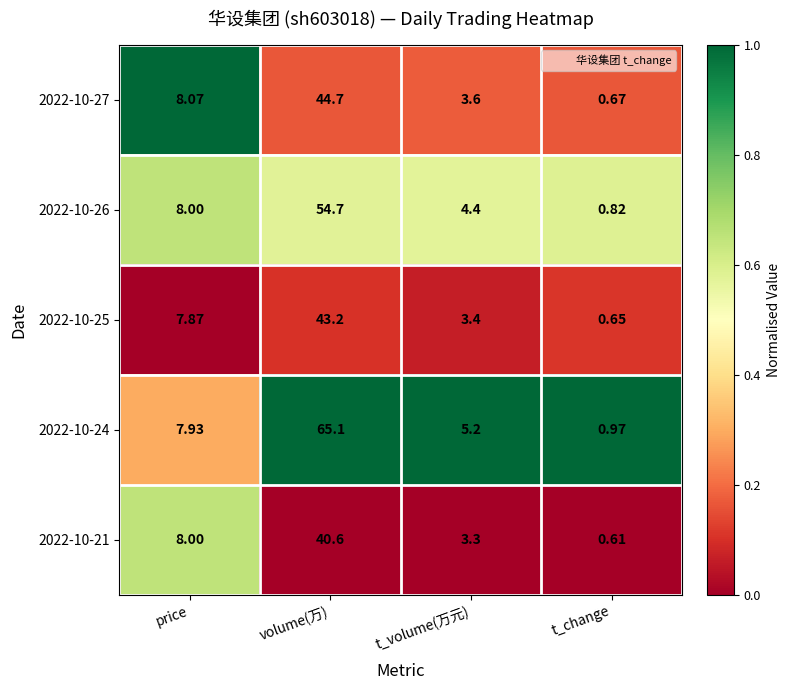

Which category has the highest value in the 2022-10-26 series?

volume(万)